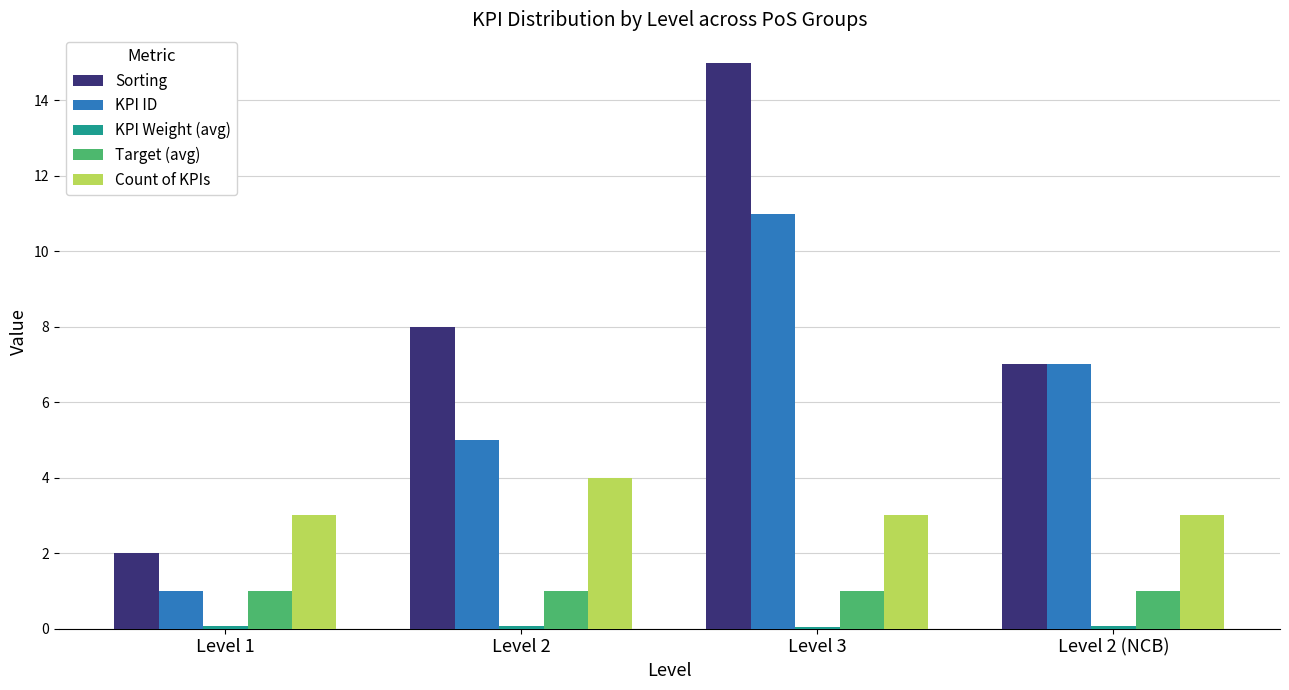

Which series has the largest range (max minus min)?

Sorting